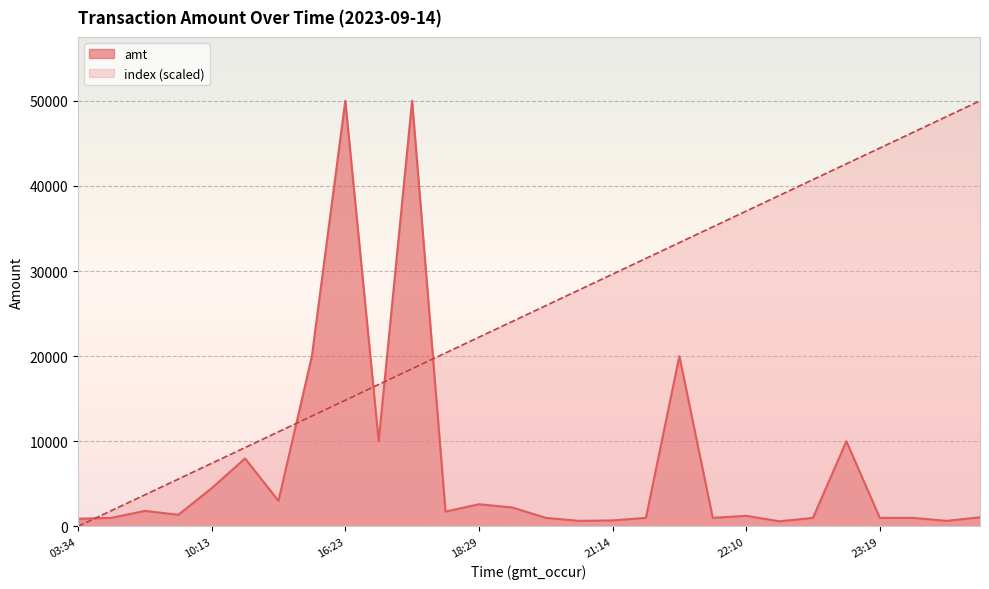

True or false: amt and index cross at least once.

True